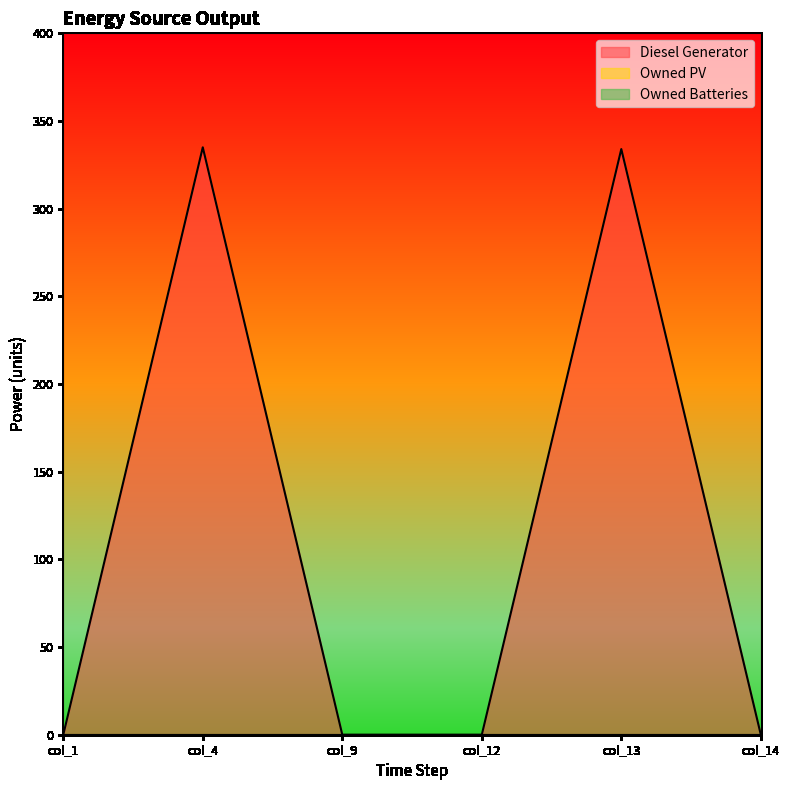

Does the chart display data point markers on the line(s)?

No